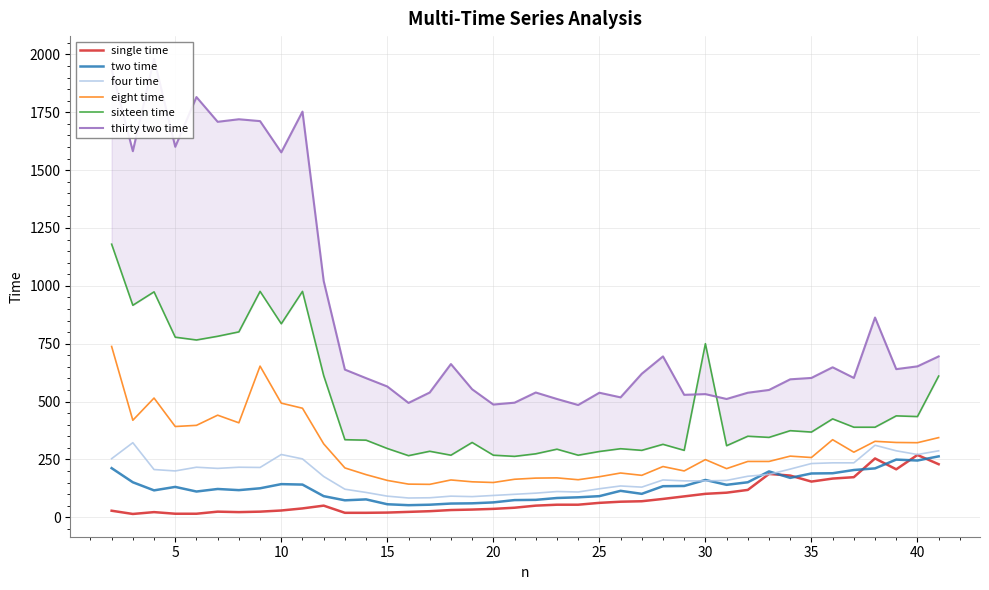

How many lines are shown in the chart?

6